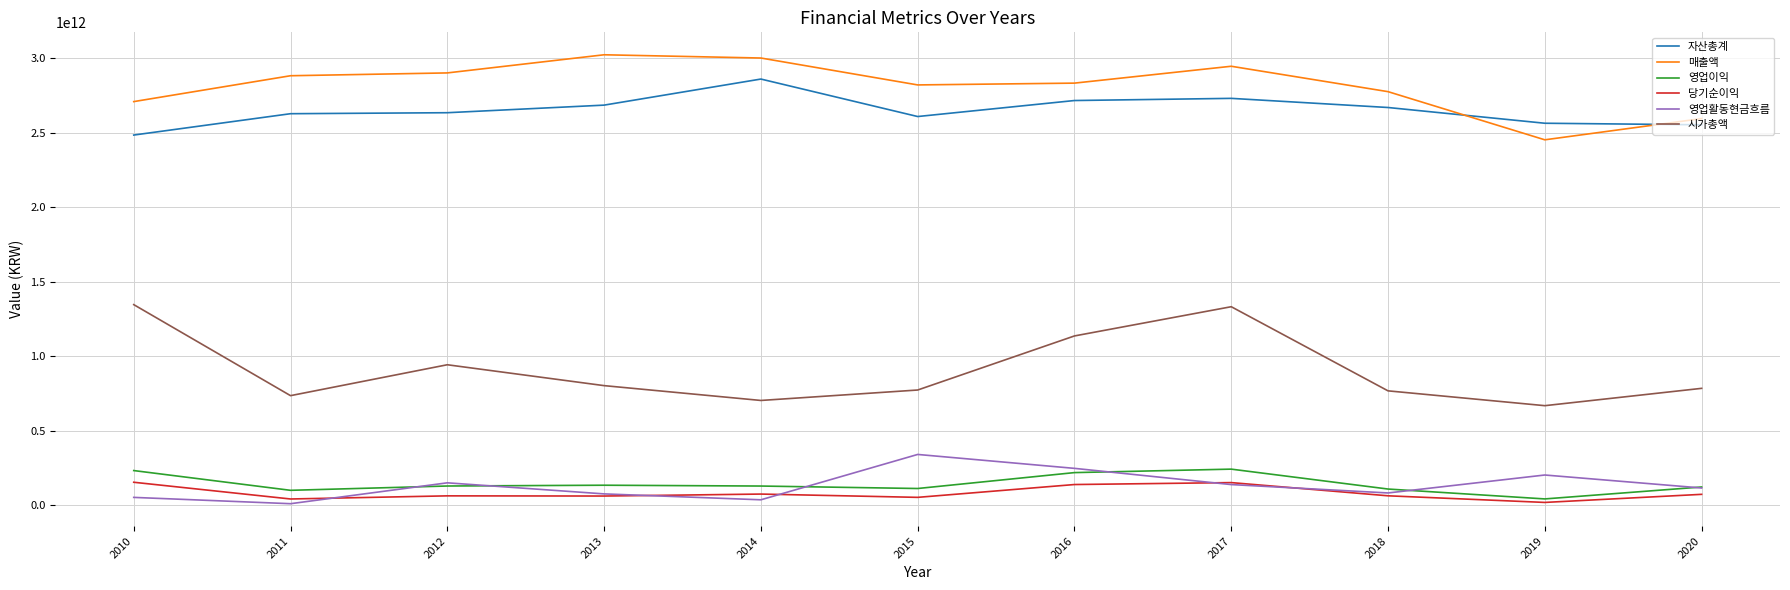

The value of 매출액 at 2011 is 4415308120025. True or false?

False